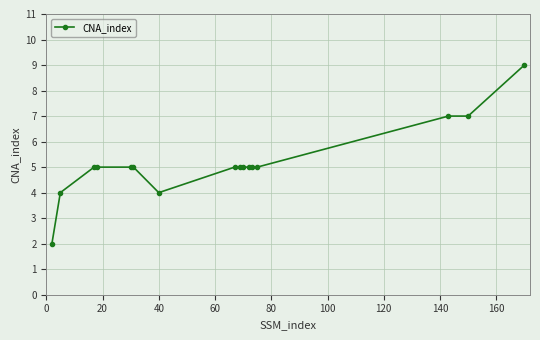

What is the maximum value shown in the chart?

9